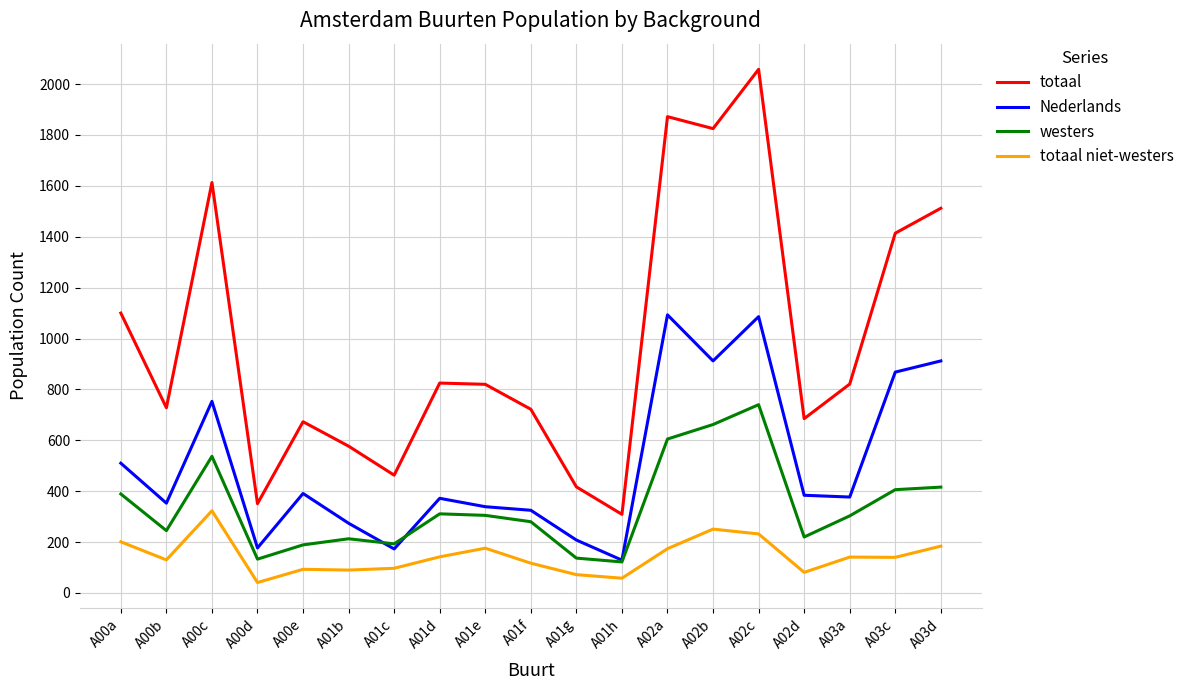

Which series changed the most between A00a and A02a?

totaal